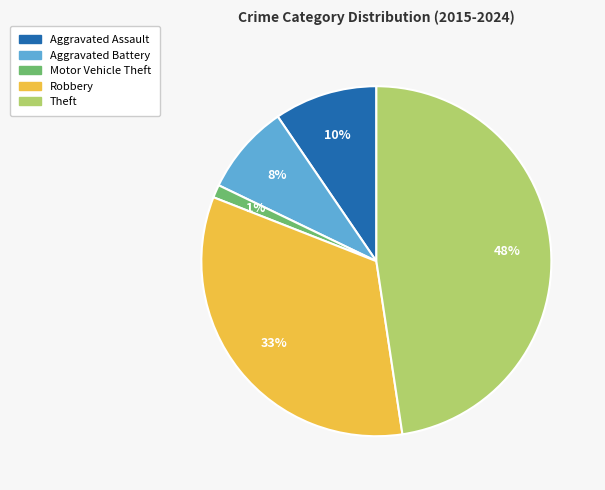

Count the number of slices in the pie.

5